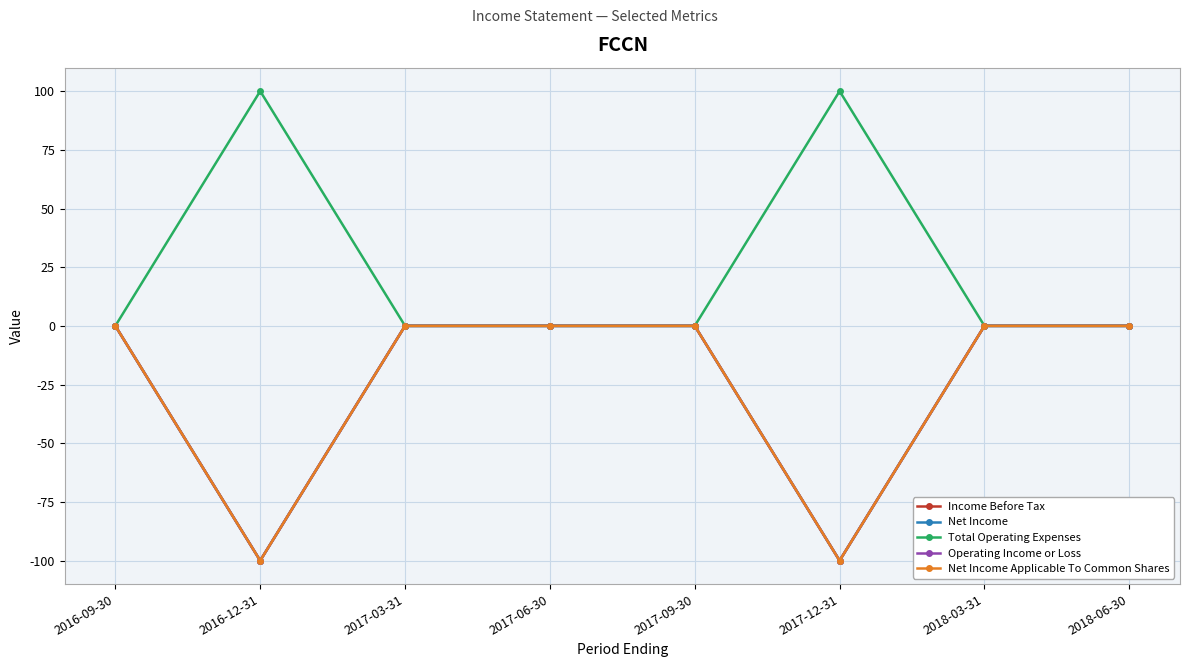

Does the chart have visible grid lines?

Yes